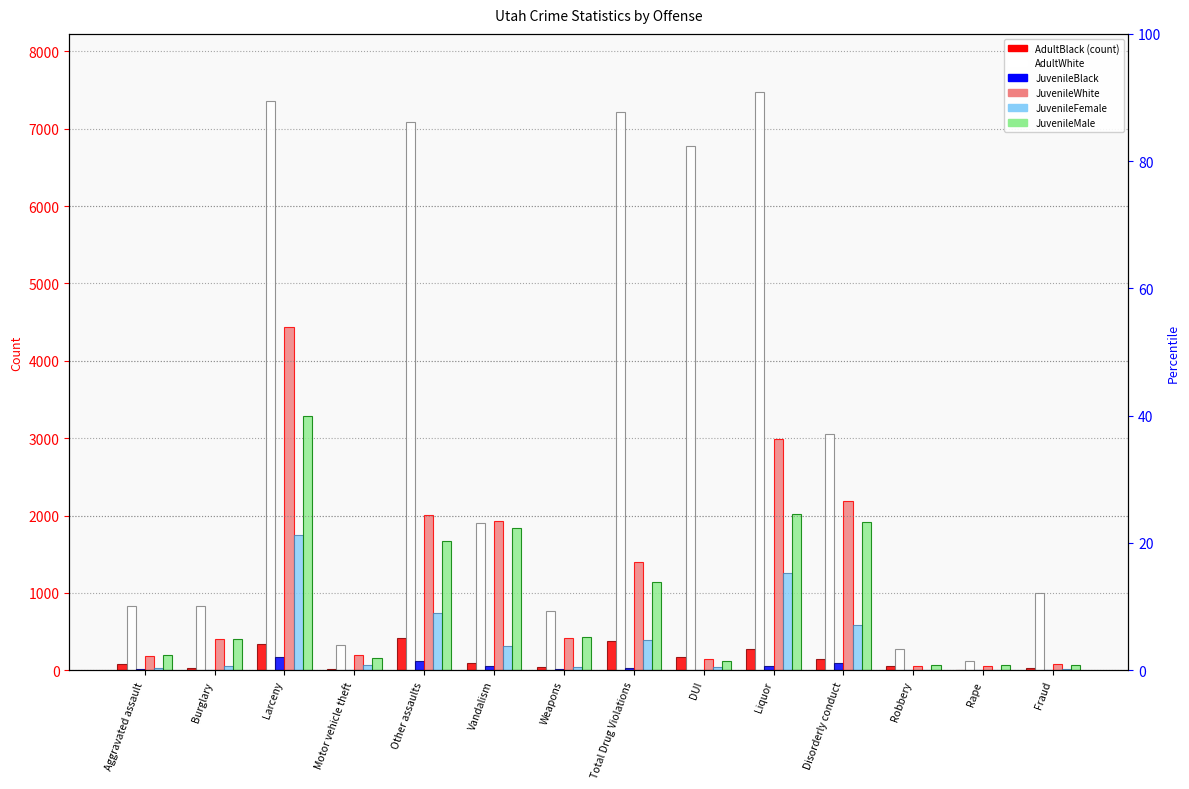

Which label corresponds to the smallest value in the chart?

DUI